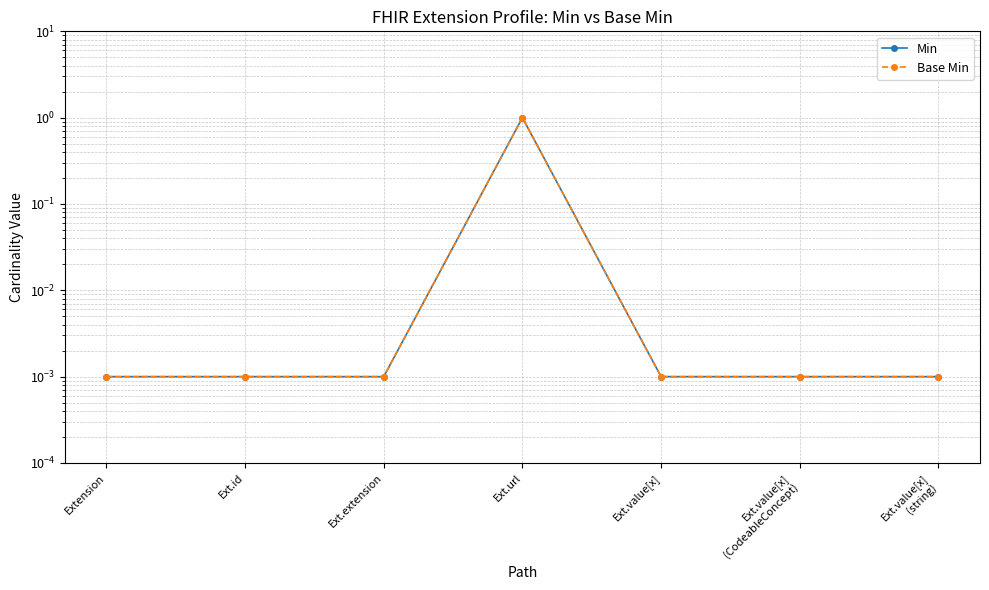

The Base Min series shows 0.0 at Ext.value[x]
(string). True or false?

False